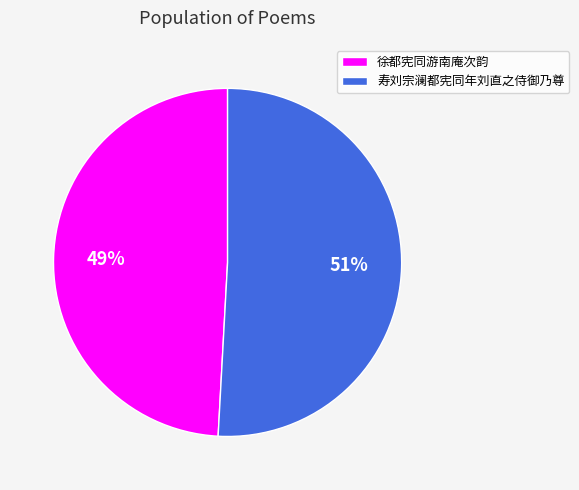

How many slices are in this pie chart?

2